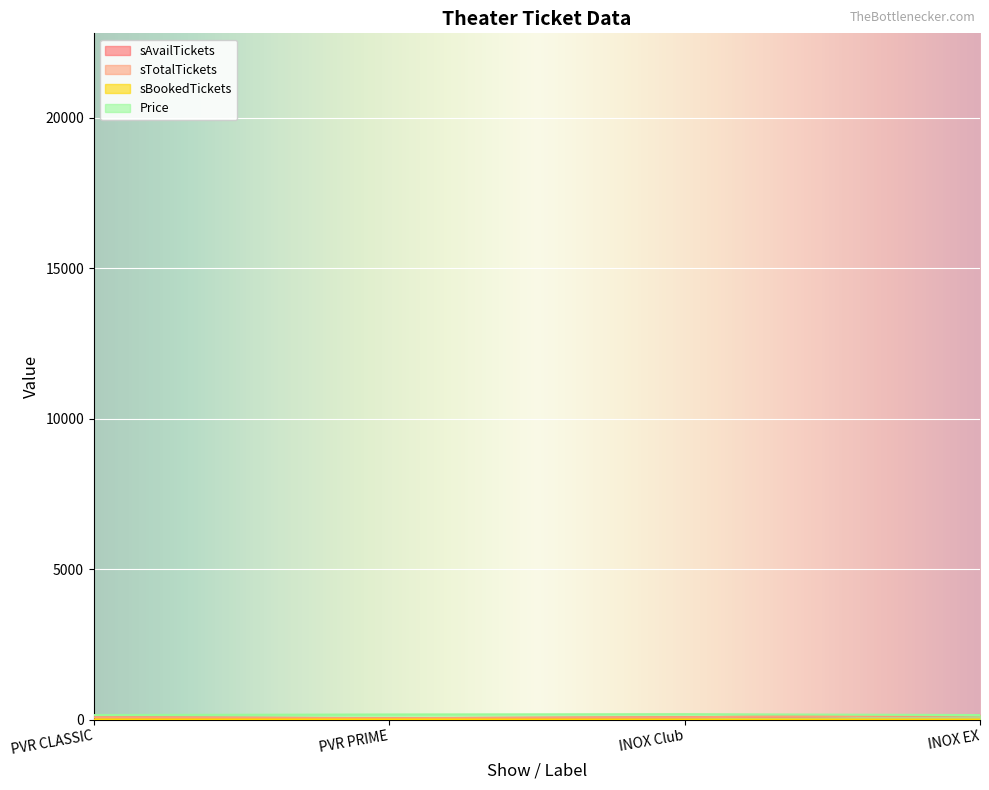

Reading left to right, what are all the values shown in this chart?

sAvailTickets: 75	44	77	152
sTotalTickets: 77	47	77	152
sBookedTickets: 2	3	0	0
Price: 150	170	180	150